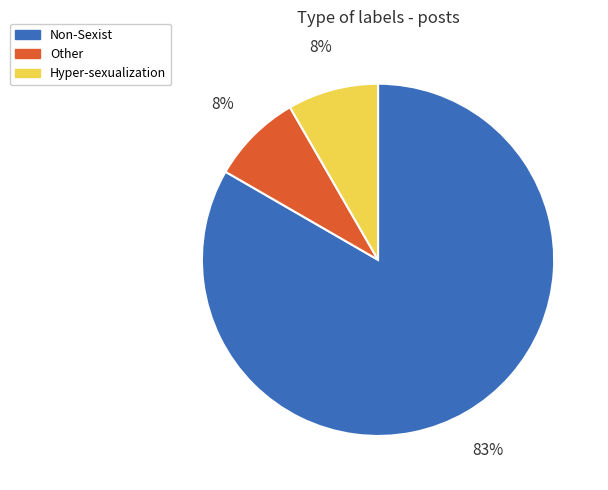

To the nearest percent, what is the average slice percentage?

33%